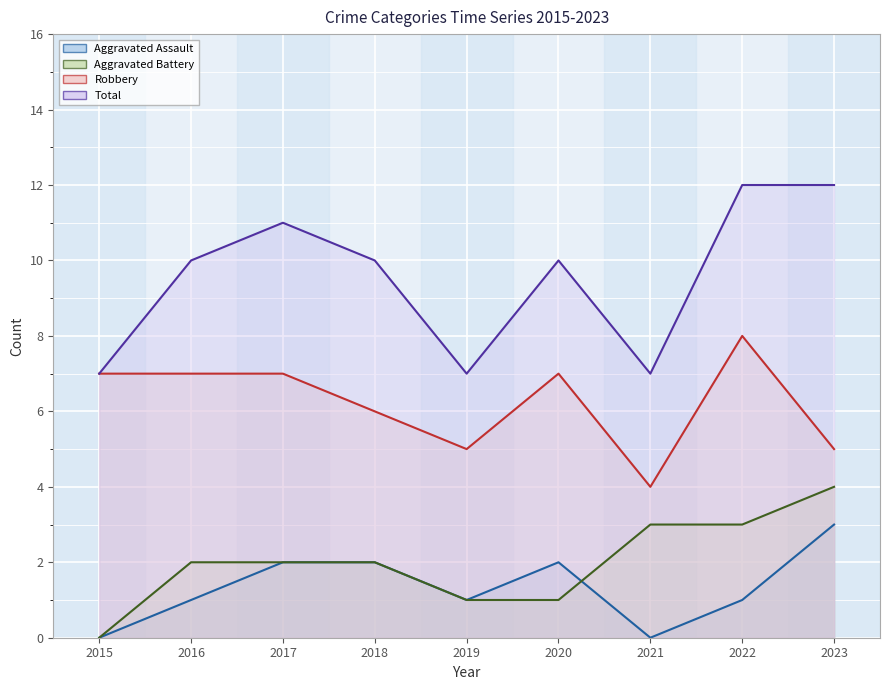

In Robbery, how many points are lower than both neighbors (excluding endpoints)?

2